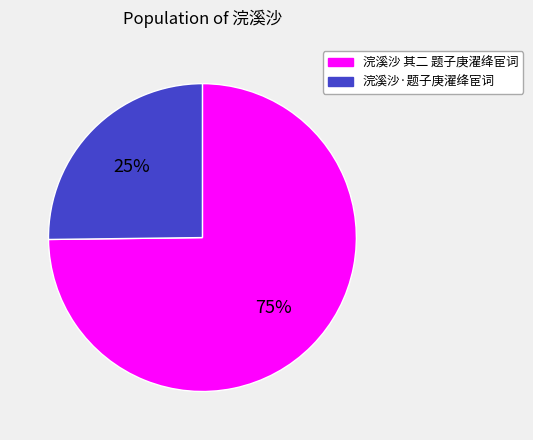

Rank the categories by value from highest to lowest.

浣溪沙 其二 题子庚濯绛宦词, 浣溪沙·题子庚濯绛宦词